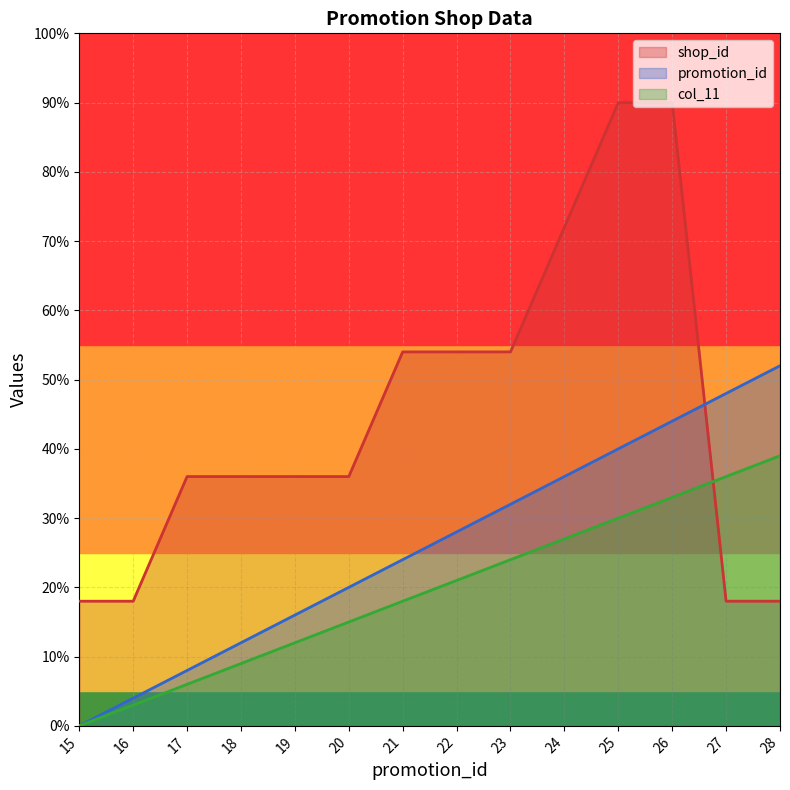

What is the sum of all shop_id values?

630